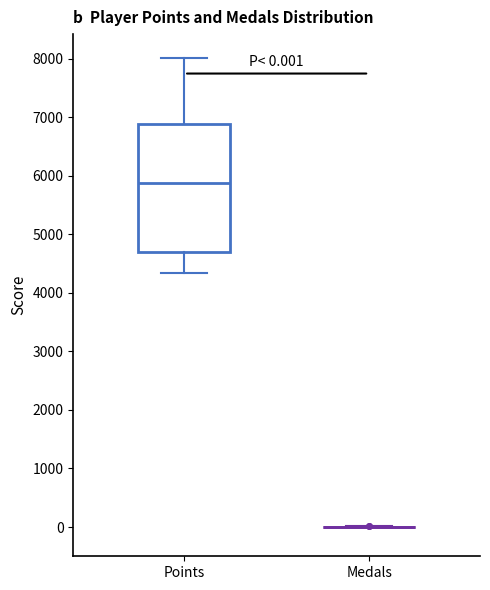

Comparing the boxes themselves (not the whiskers), which one is the tallest?

Points